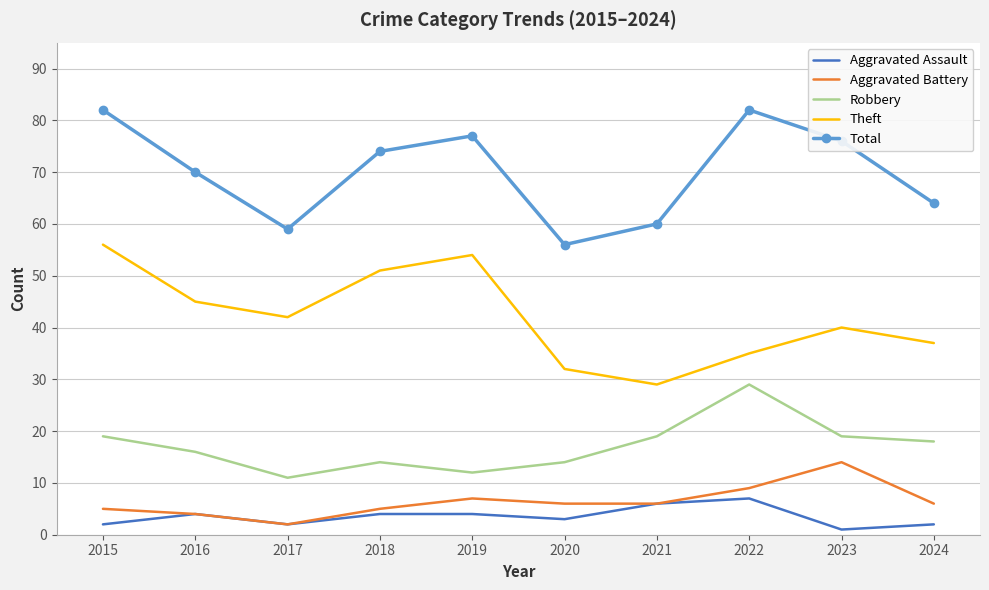

What are all the series names shown in the legend?

Aggravated Assault, Aggravated Battery, Robbery, Theft, Total